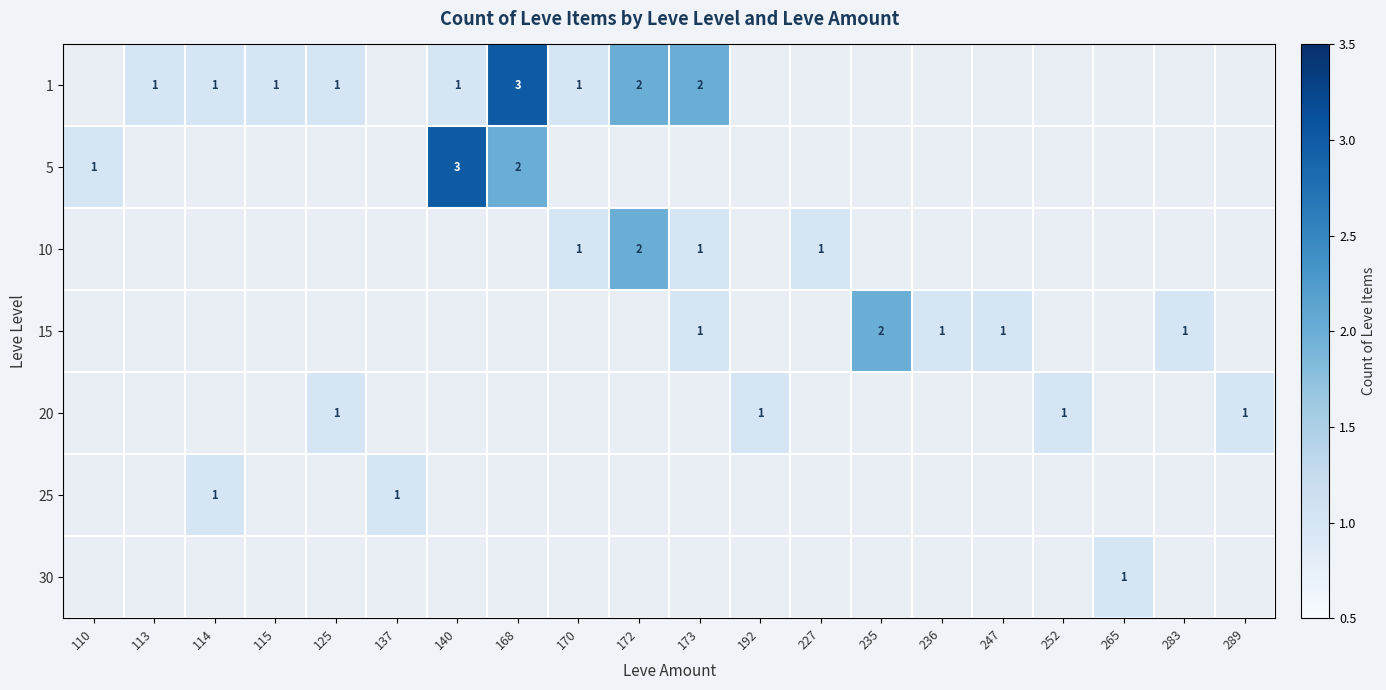

How many series are shown in this chart?

7